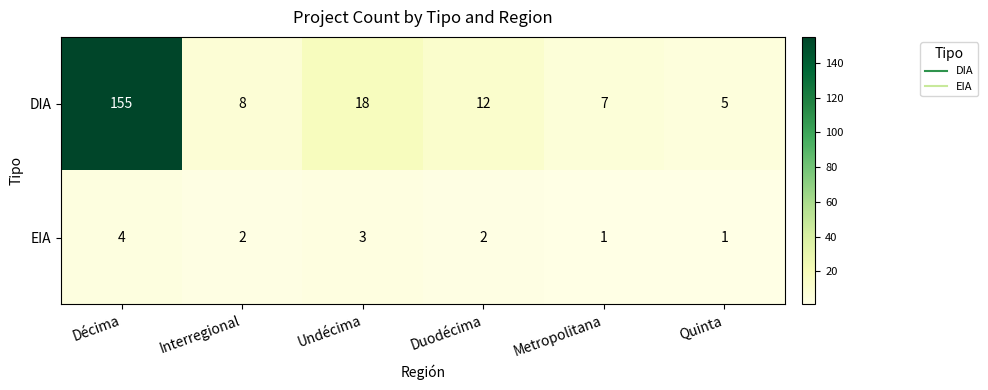

What is the average value of the DIA series?

34